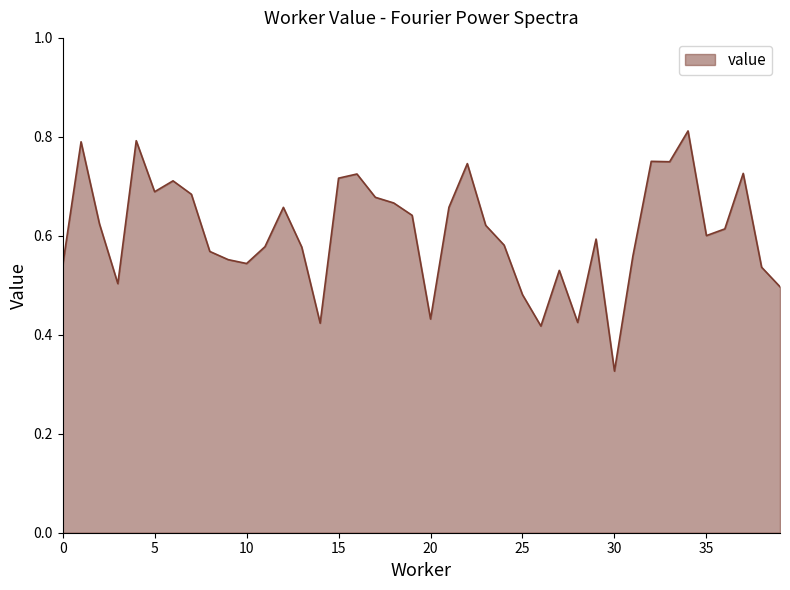

Reading left to right, what are all the values shown in this chart?

0.5	0.8	0.6	0.5	0.8	0.7	0.7	0.7	0.6	0.6	0.5	0.6	0.7	0.6	0.4	0.7	0.7	0.7	0.7	0.6	0.4	0.7	0.7	0.6	0.6	0.5	0.4	0.5	0.4	0.6	0.3	0.6	0.8	0.7	0.8	0.6	0.6	0.7	0.5	0.5